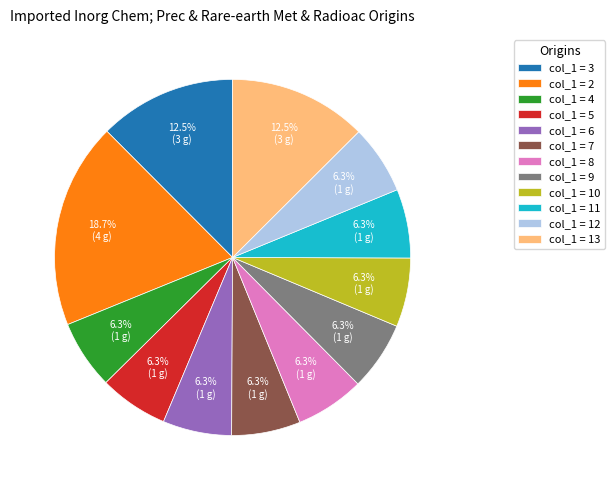

Which category has the biggest portion of the pie?

col_1 = 2